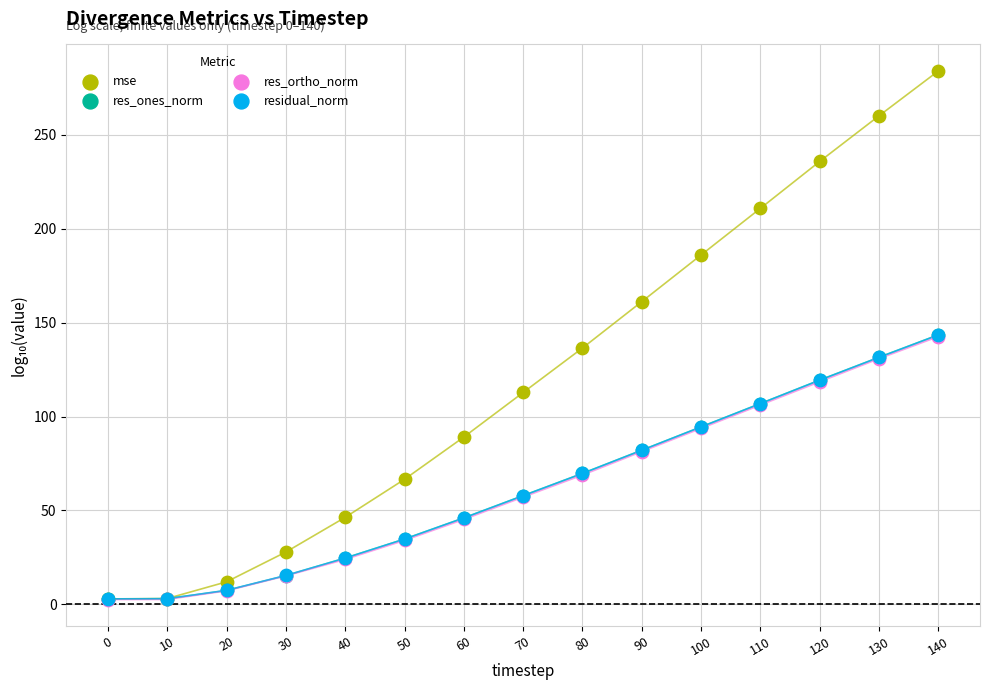

Which series has the widest spread of Y values?

mse